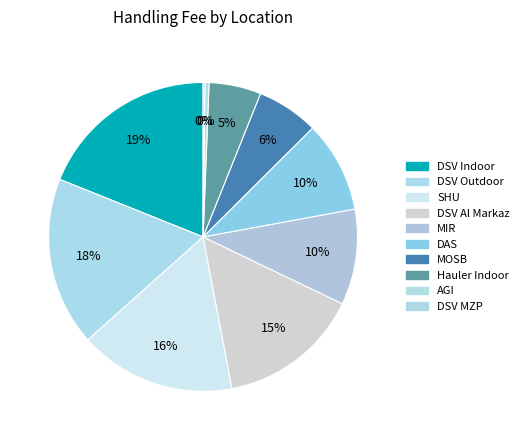

Is there a majority slice in this chart?

No